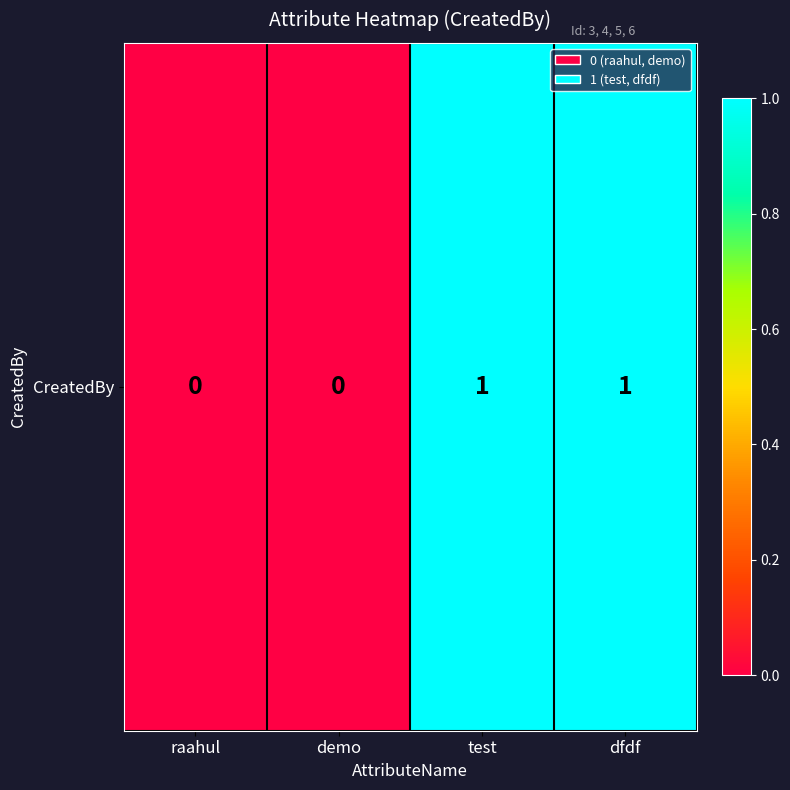

True or false: the data shows 1 at demo.

False